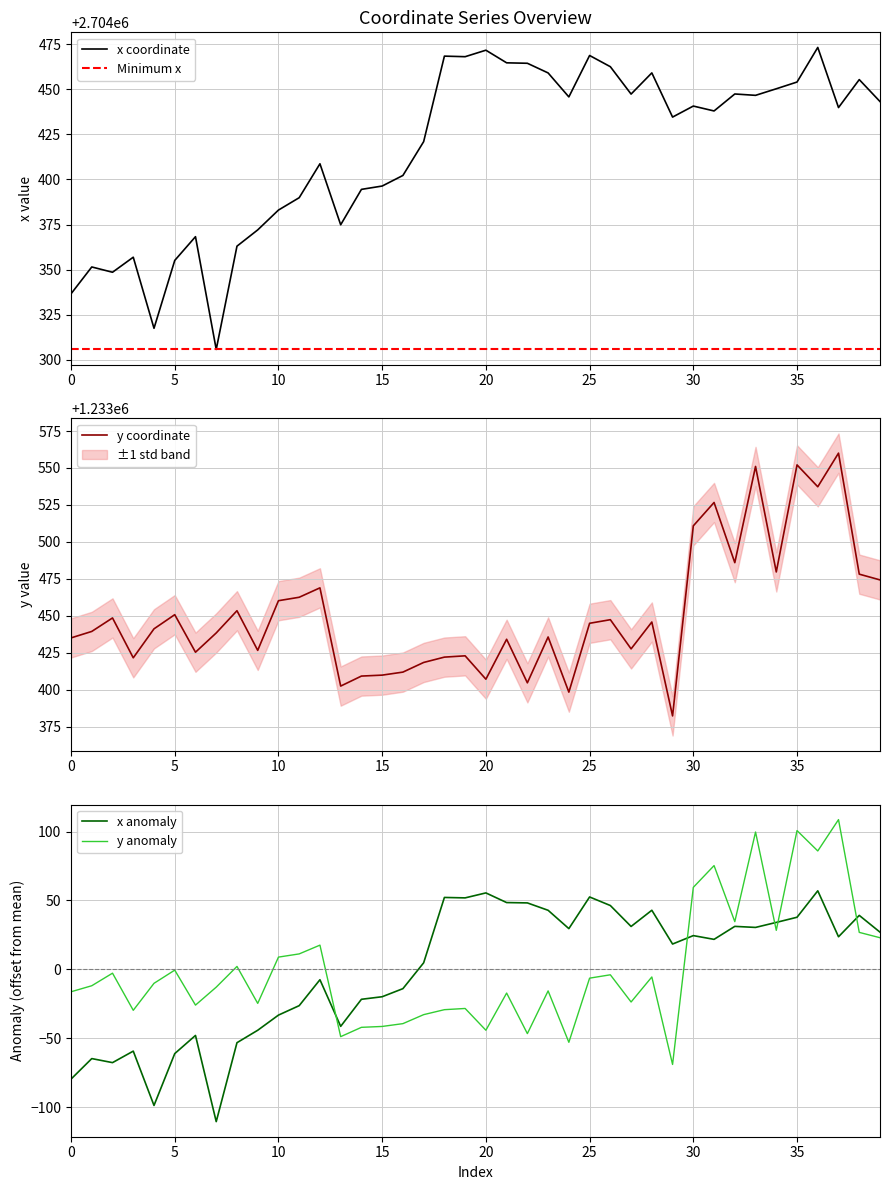

How many categories are shown in the chart?

40